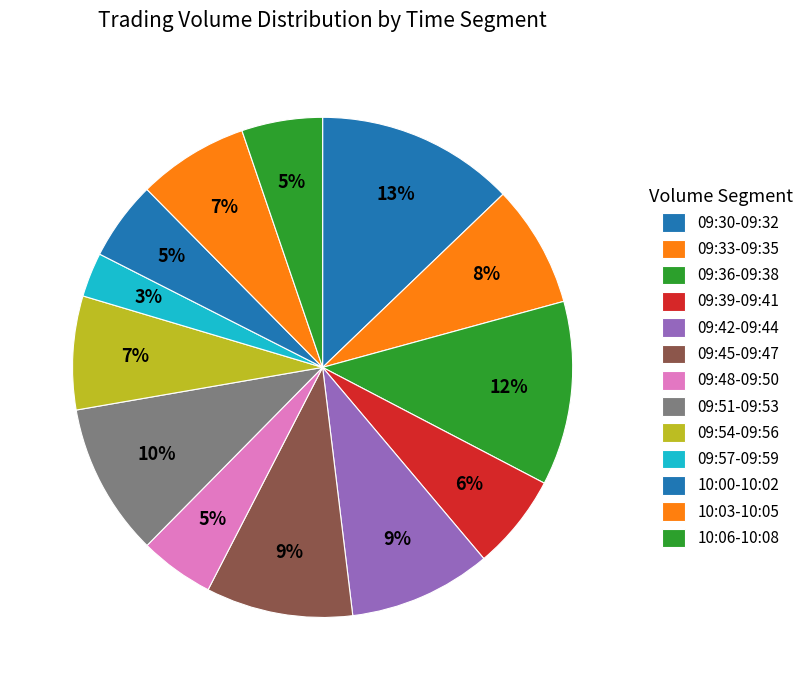

Count the number of slices in the pie.

13